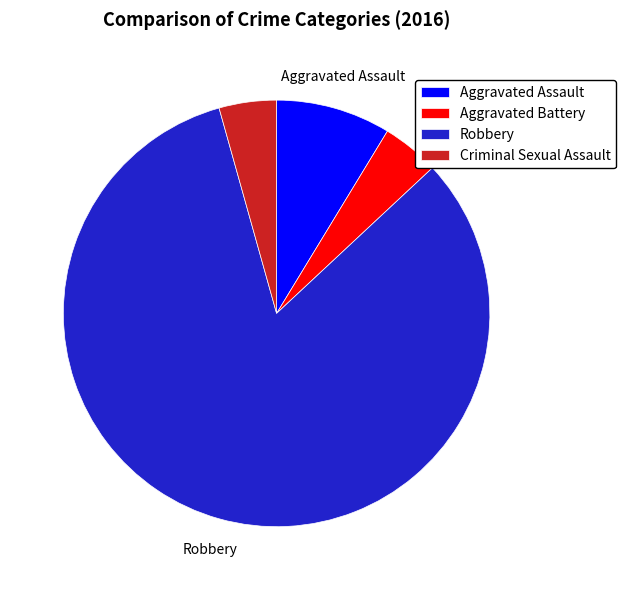

Which slice represents more than half of the pie?

Robbery